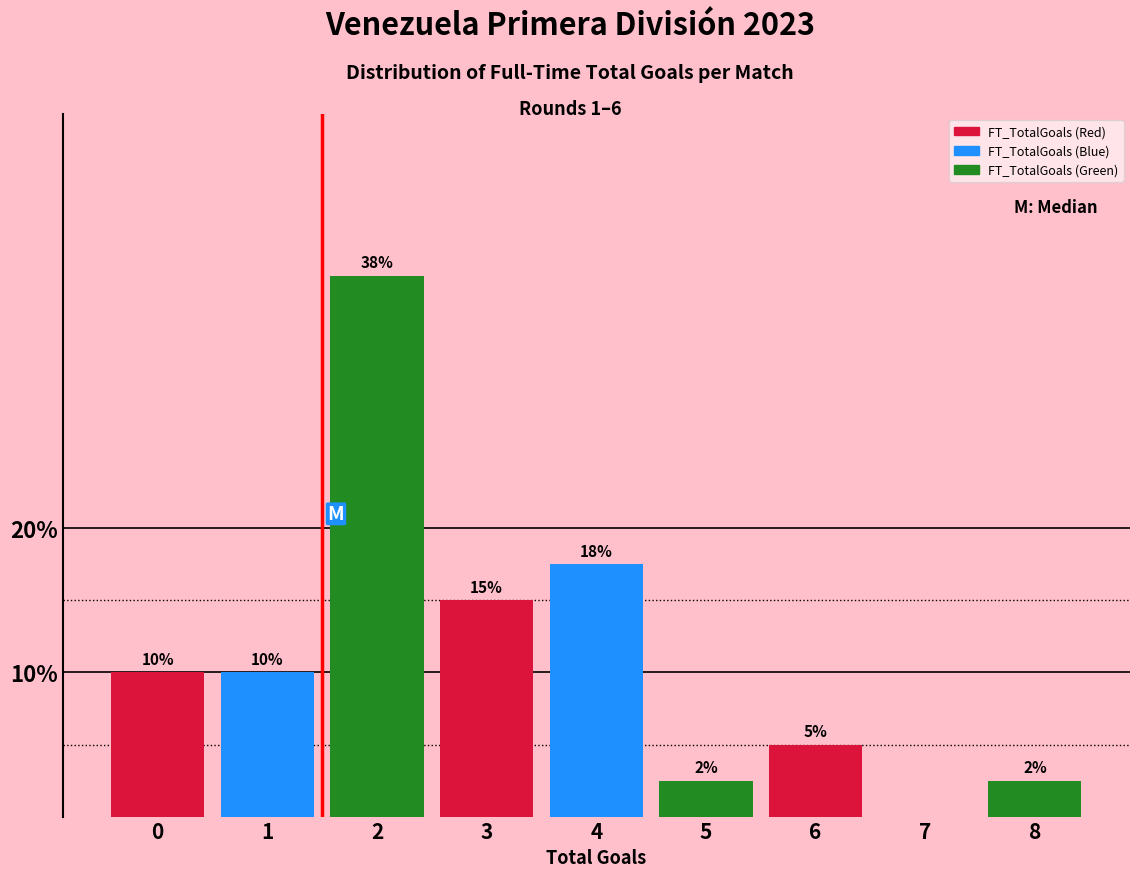

True or false: the data shows 21.5 at 3.

False